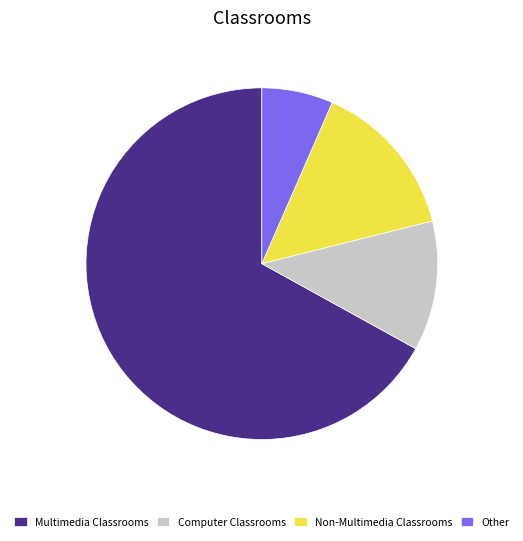

Which slice is the smallest?

Other